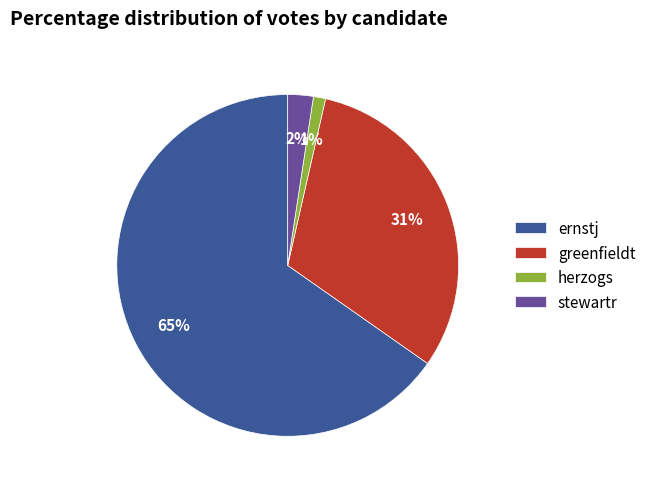

Does stewartr represent more than half of the total?

No